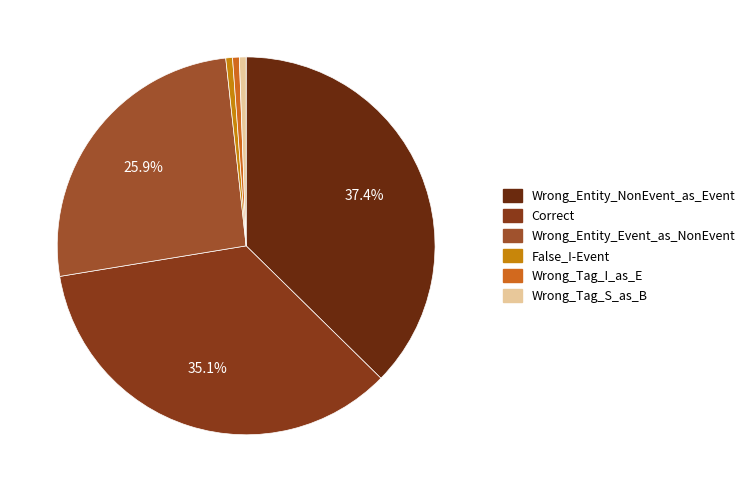

To the nearest percent, what percentage of the pie is Wrong_Tag_I_as_E?

1%